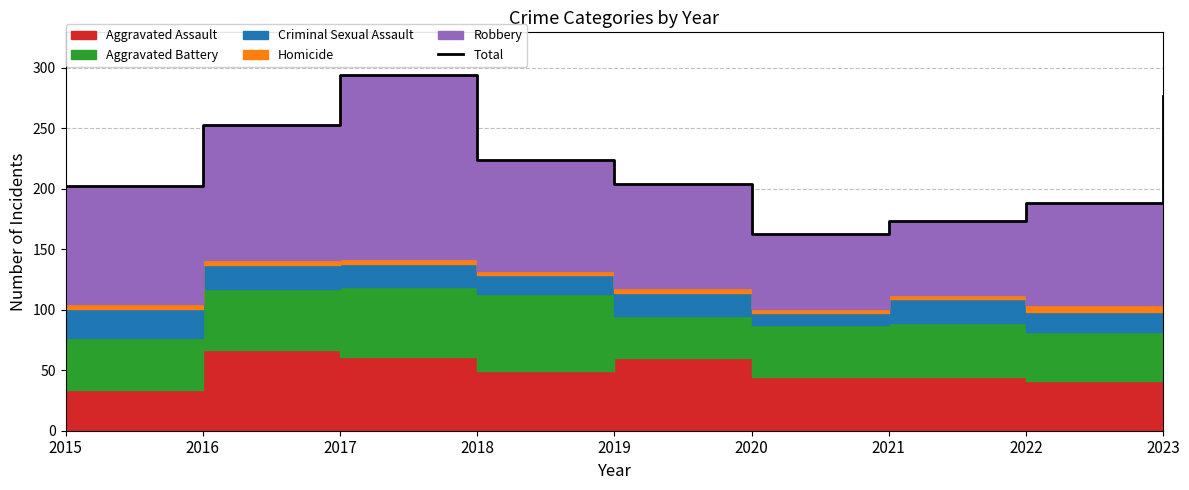

What is the average value?

220